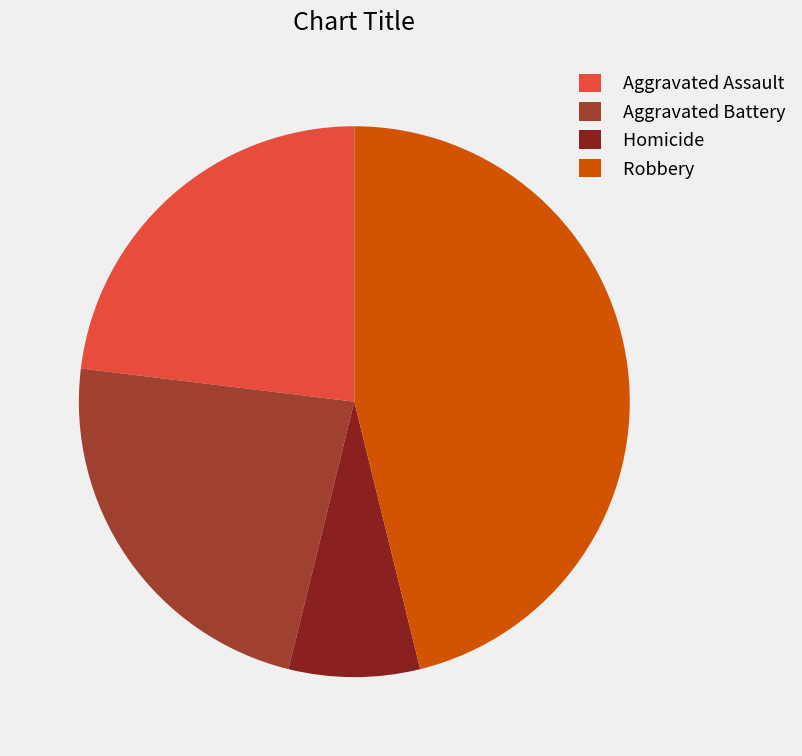

True or false: Aggravated Assault accounts for 11% of the total.

False